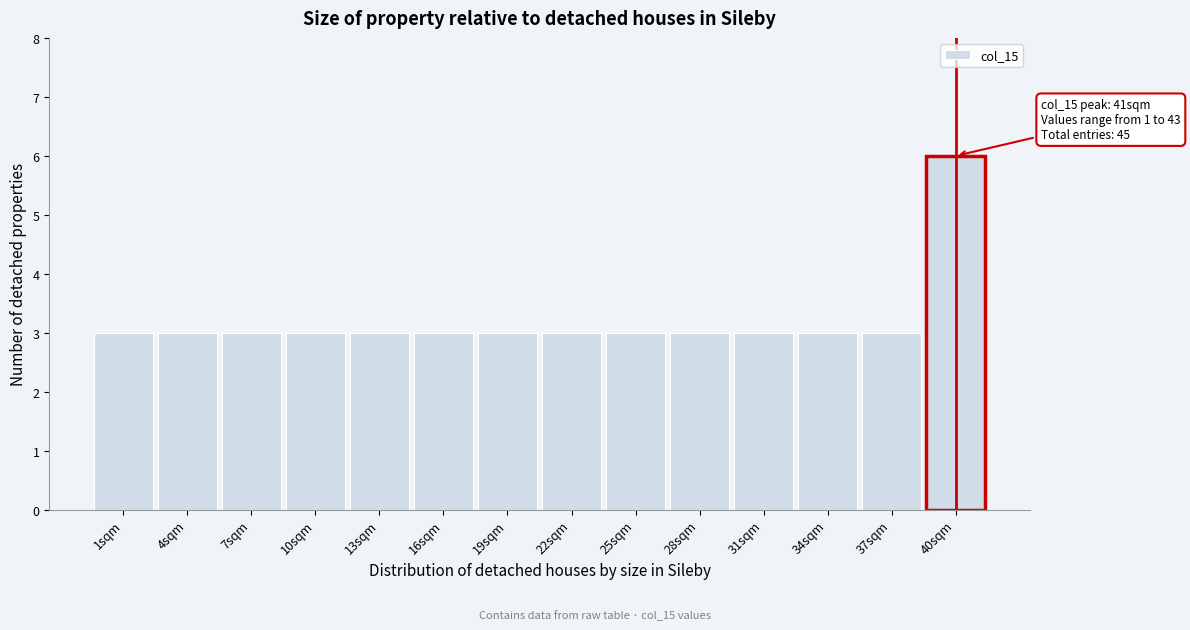

Reading left to right, list all the values displayed in this chart.

1sqm=3	4sqm=3	7sqm=3	10sqm=3	13sqm=3	16sqm=3	19sqm=3	22sqm=3	25sqm=3	28sqm=3	31sqm=3	34sqm=3	37sqm=3	40sqm=6